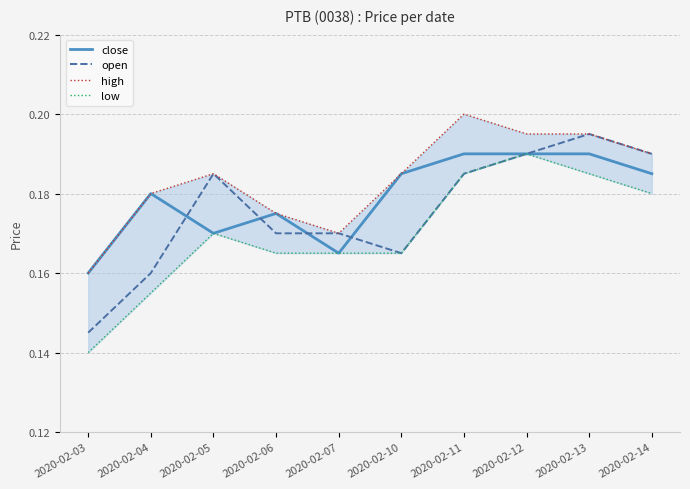

Which has a higher value, 2020-02-04 or 2020-02-14?

2020-02-14